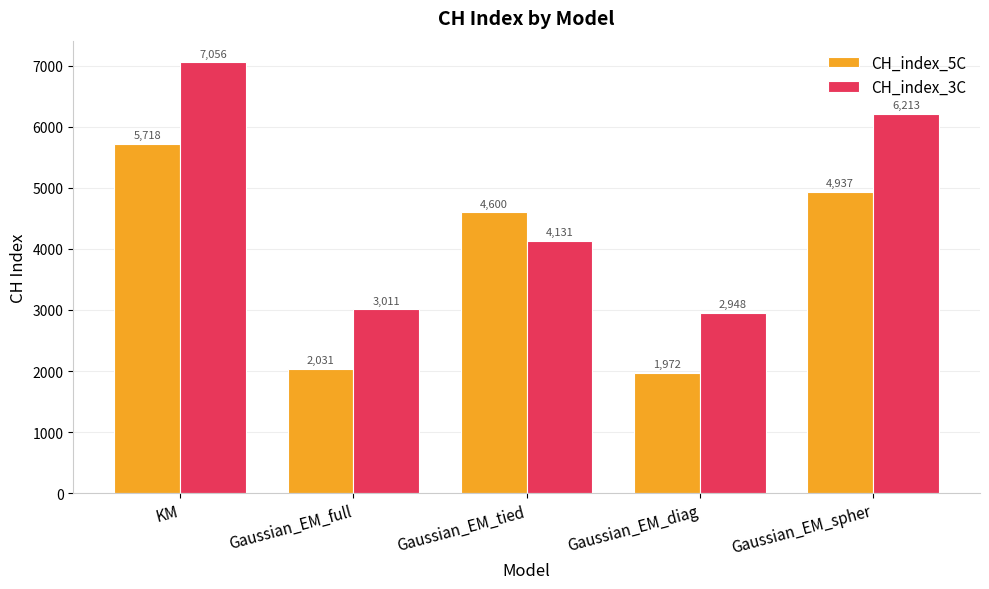

Which category has the highest value across all series?

KM